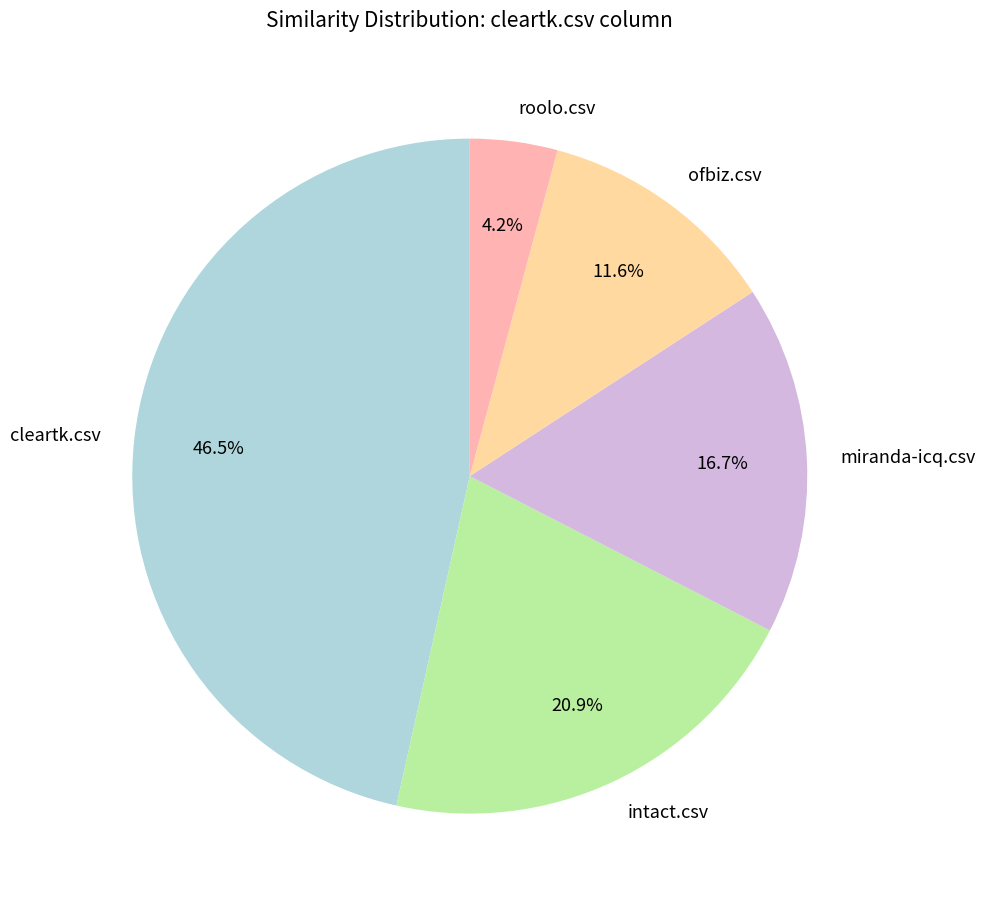

What percentage is the roolo.csv slice, to the nearest percent?

4%